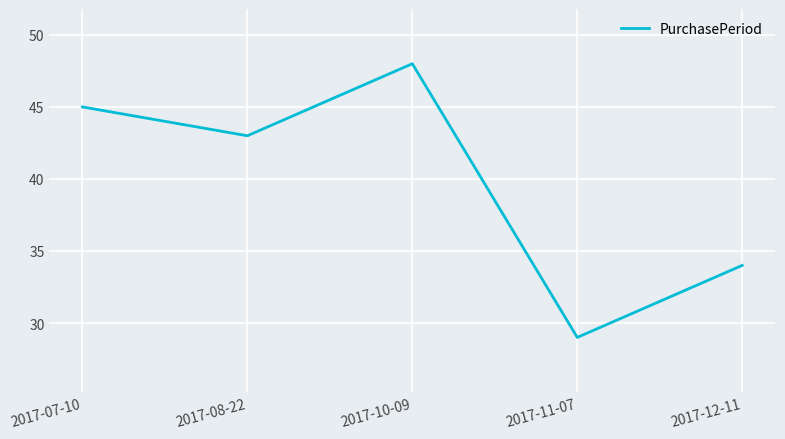

What is the difference between the values at 2017-11-07 and 2017-10-09?

19